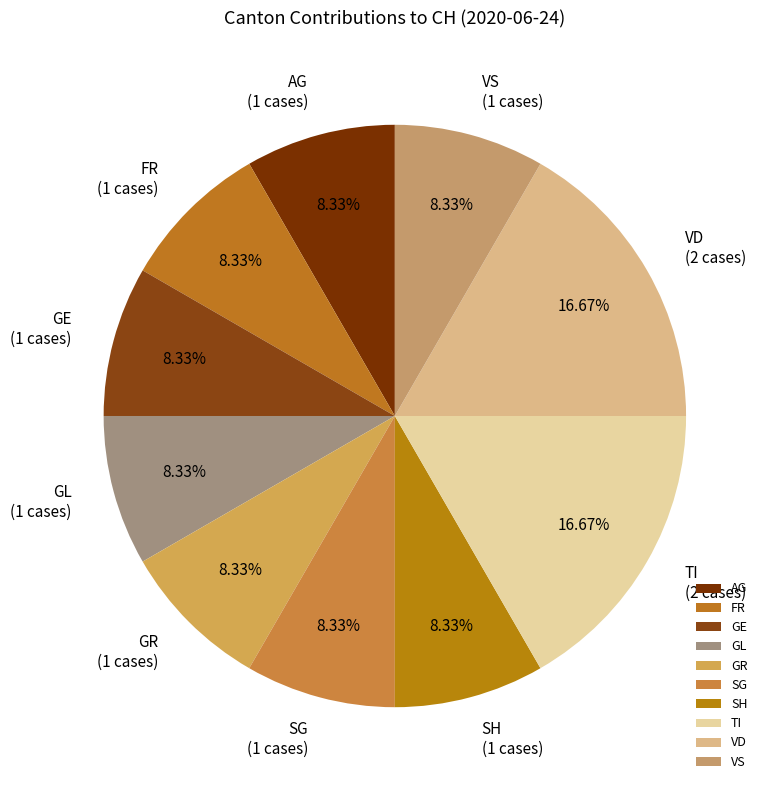

Is there a majority slice in this chart?

No